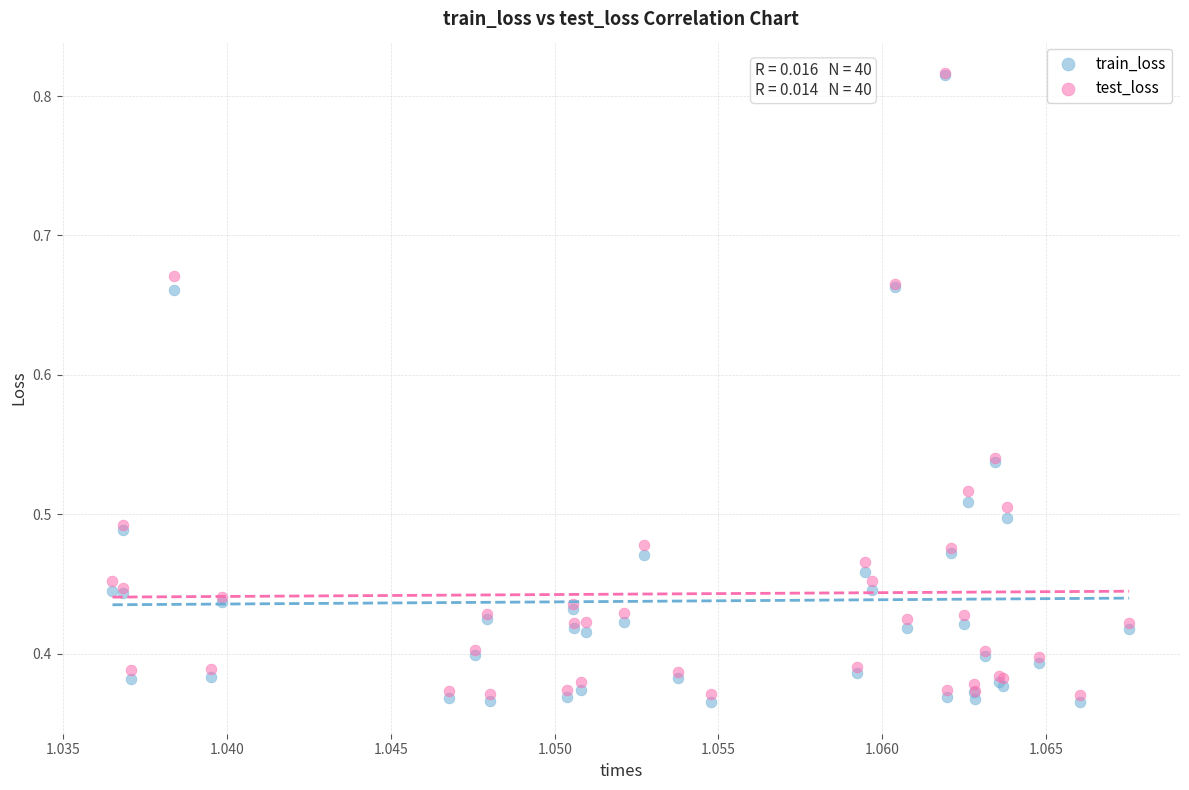

Which series has the widest spread of Y values?

train_loss